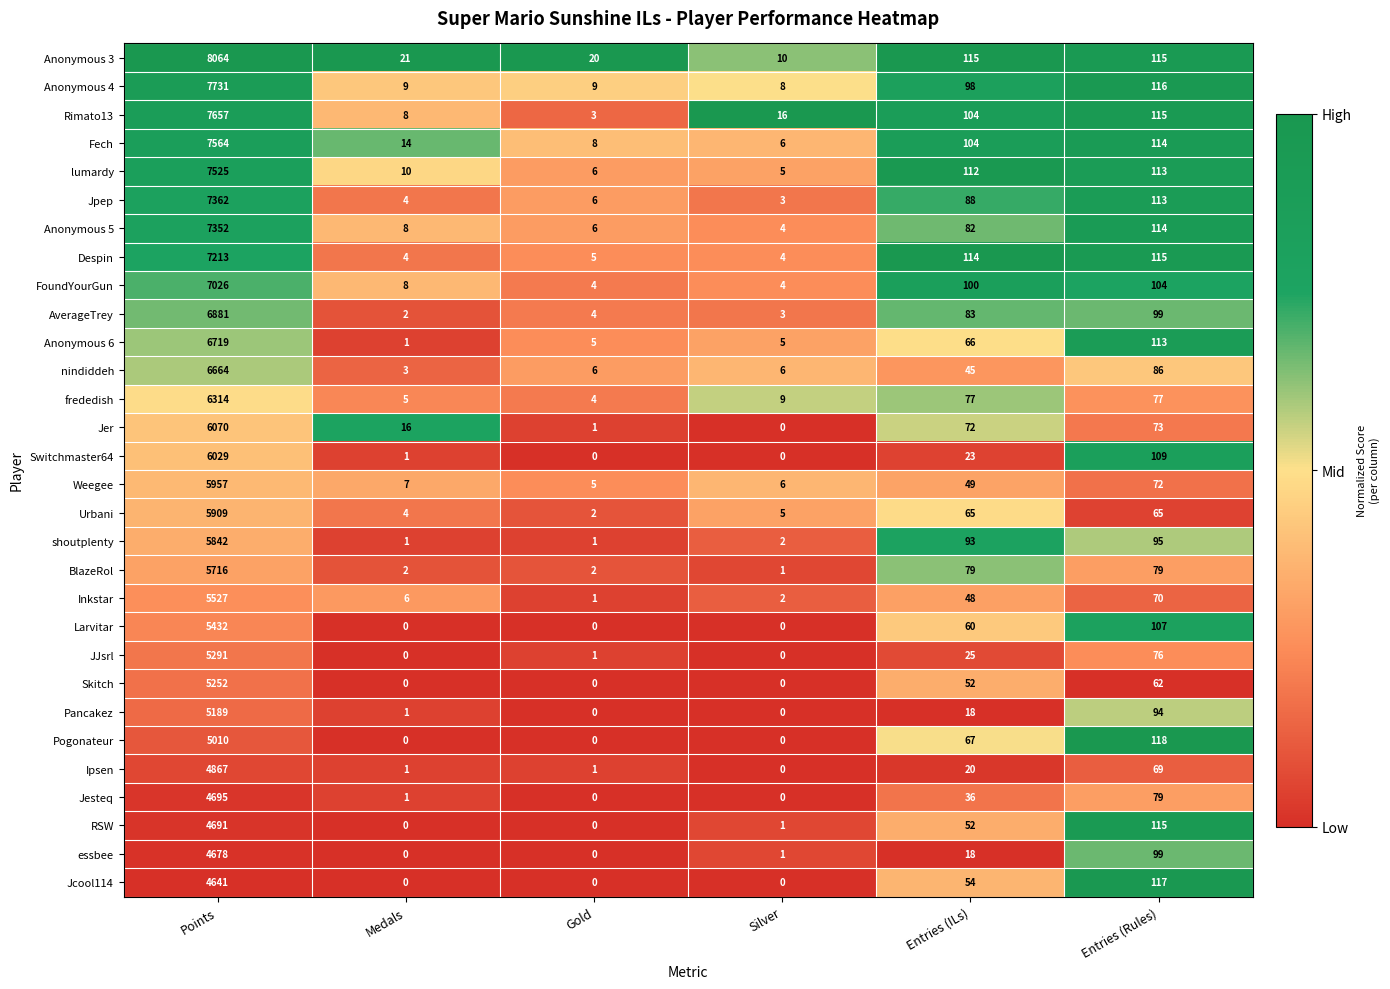

Between Points and Entries (ILs), which series saw the biggest shift?

Anonymous 3